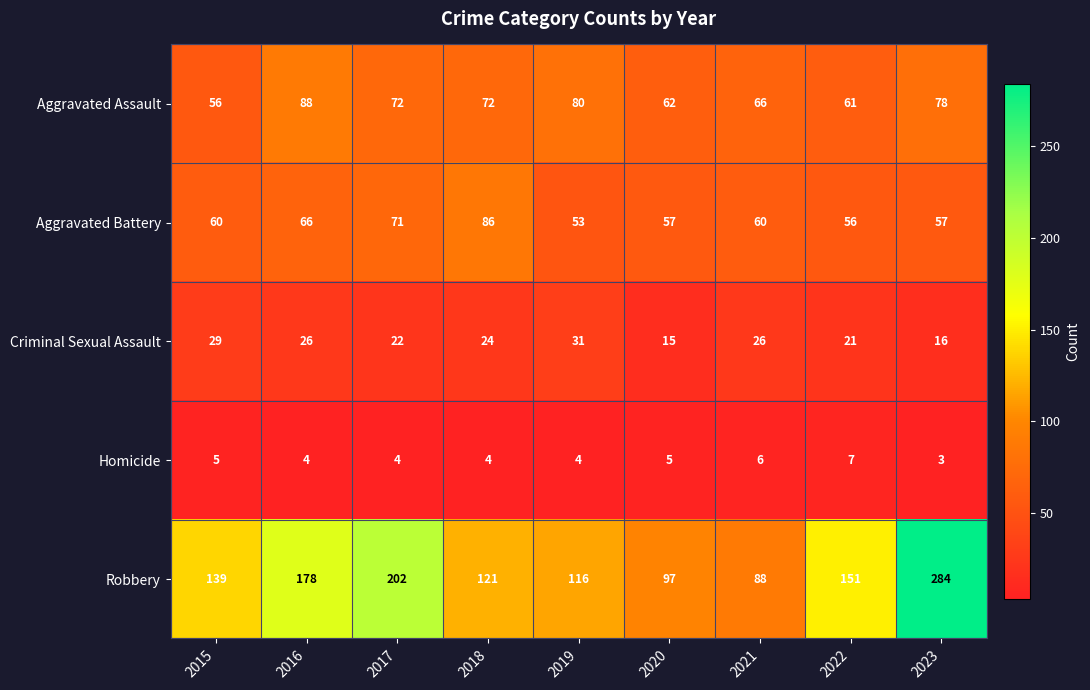

How many categories are shown in the chart?

9